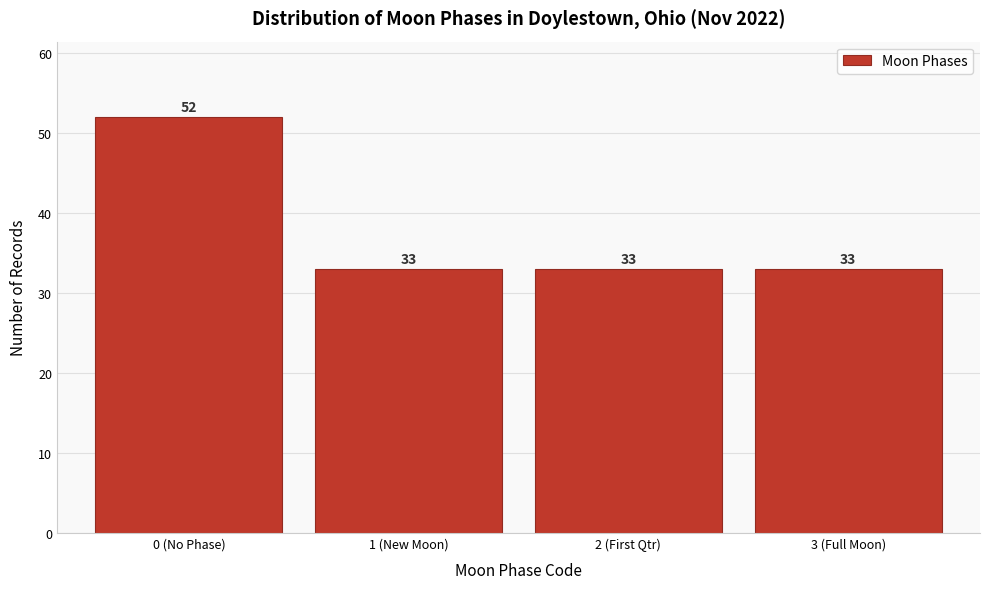

Reading right to left, list all the values displayed in this chart.

33	33	33	52